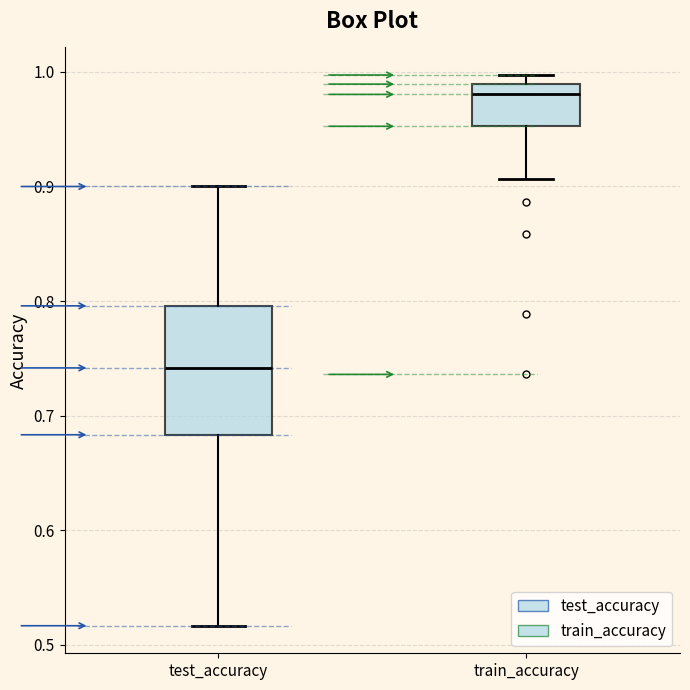

Reading left to right, read every box against the y-axis: the position of its median line, the range the box covers, and the ends of its whiskers. The values are not printed on the chart, so give them approximately, as read against the axis.

test_accuracy: median 0.74, box 0.68 to 0.80, whiskers 0.52 to 0.90
train_accuracy: median 0.98, box 0.95 to 0.99, whiskers 0.91 to 1.00